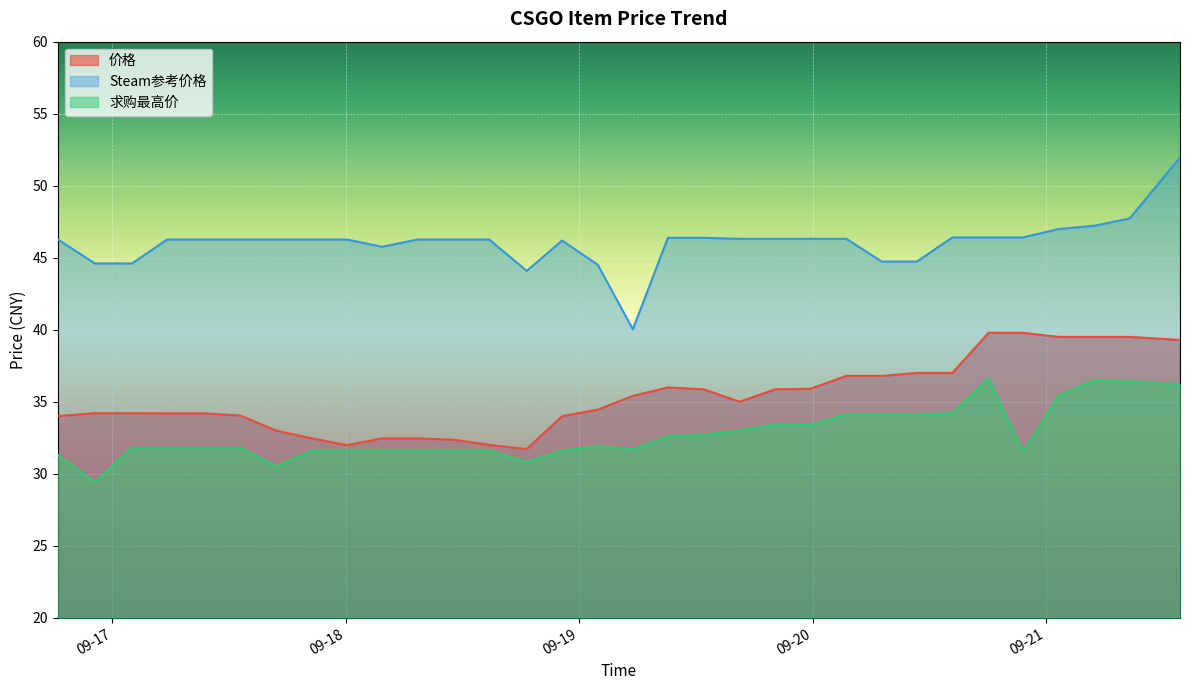

What is the difference between the highest and lowest values at 2023-09-18 14:45:02?

14.7